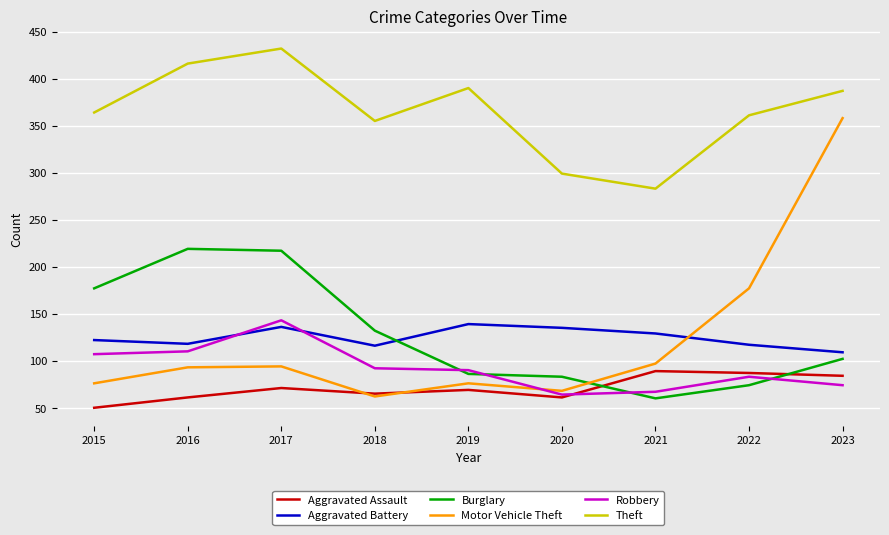

Which label corresponds to the smallest value in the chart?

2015